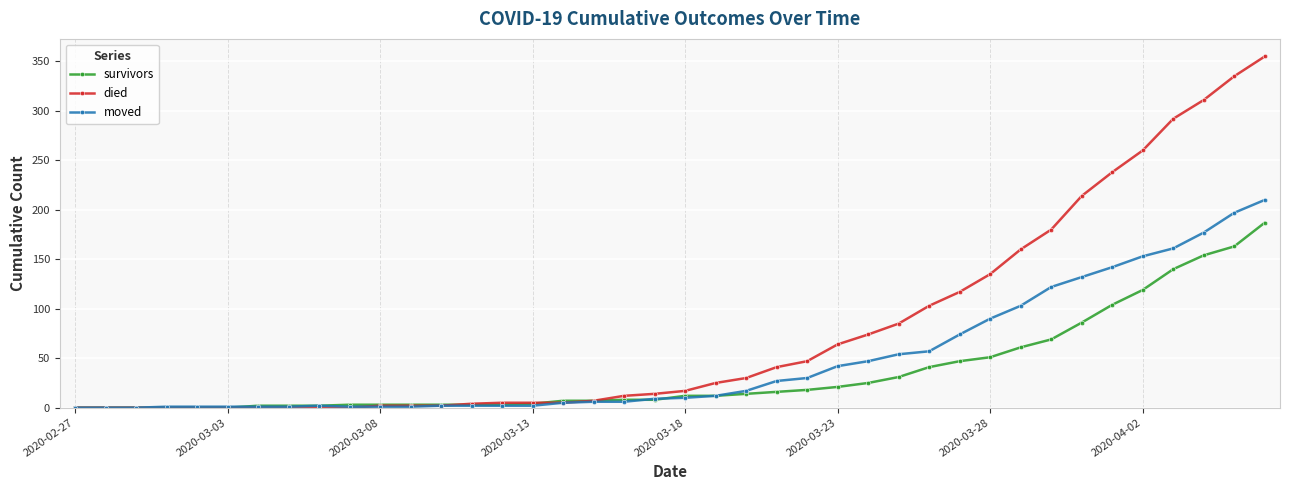

Rank the series by their maximum value, from lowest to highest.

survivors, moved, died